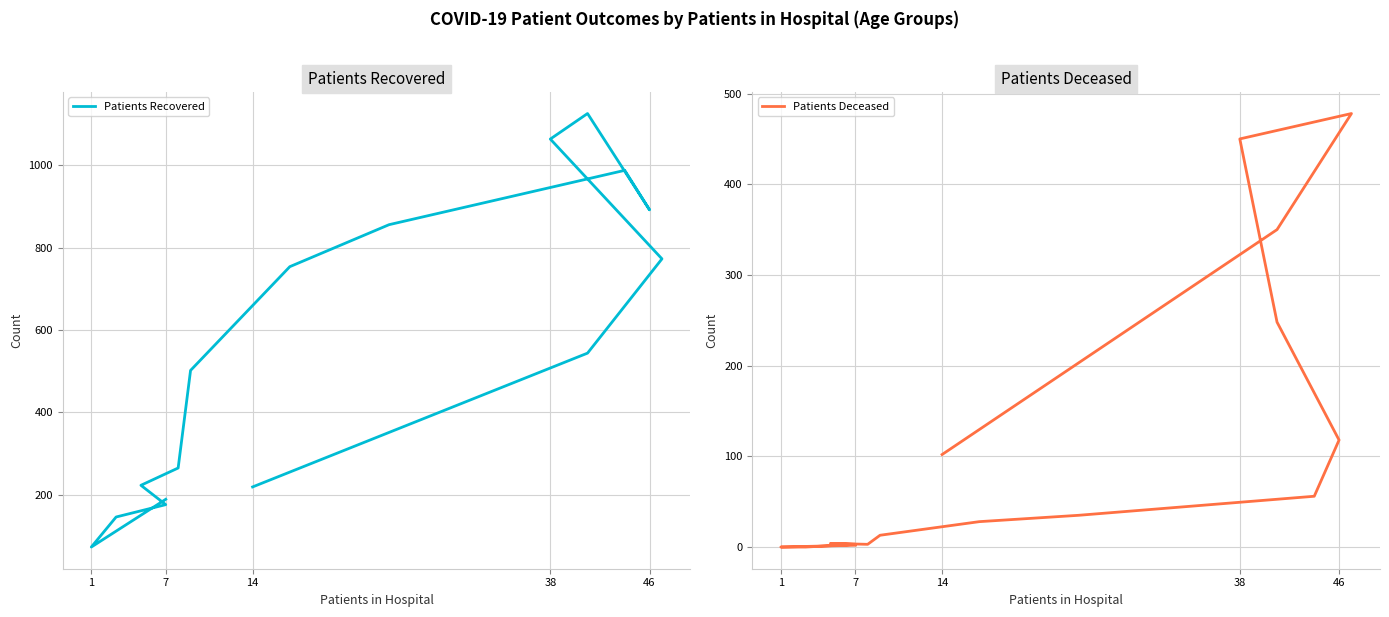

What are all the series names shown in the legend?

Patients Recovered, Patients Deceased